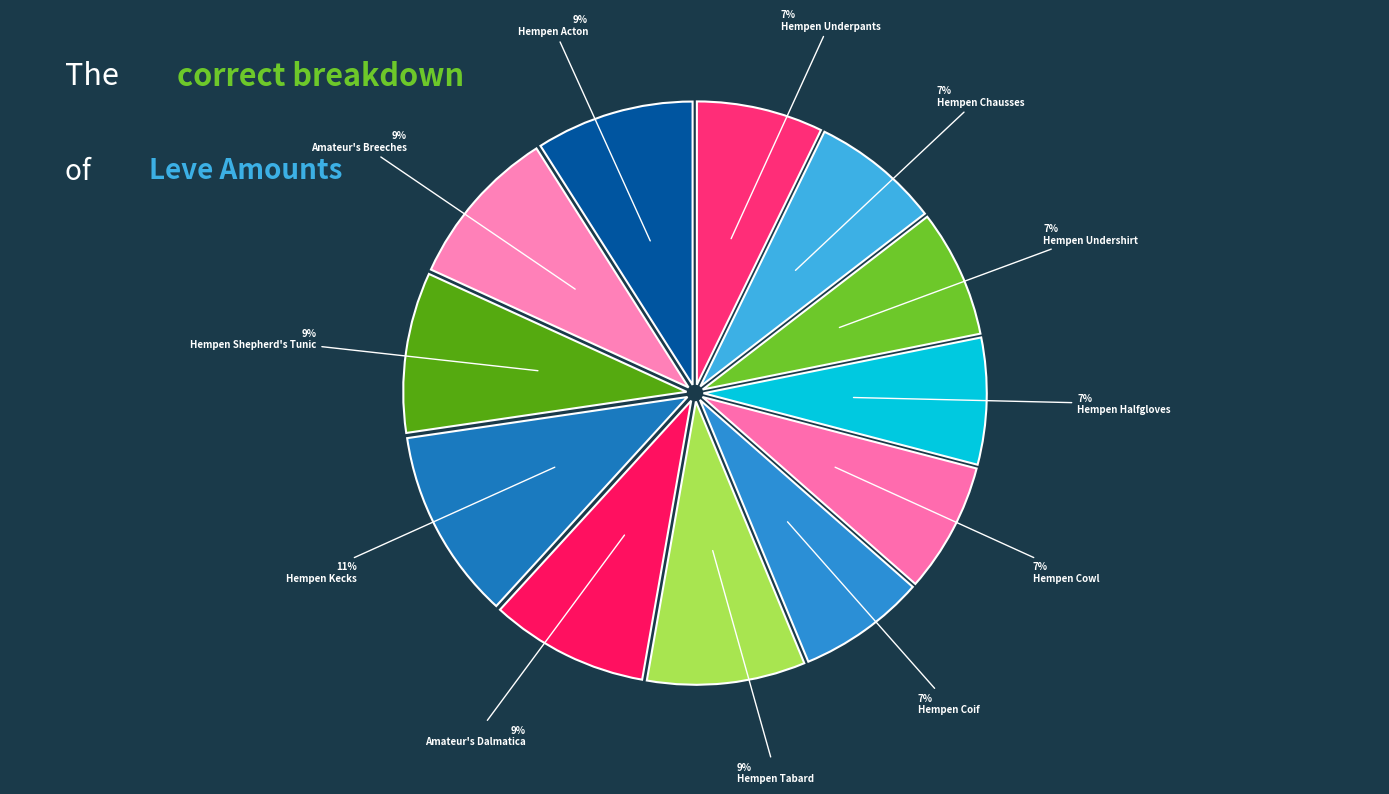

Is the sum of Hempen Shepherd's Tunic and Hempen Undershirt greater than half?

No